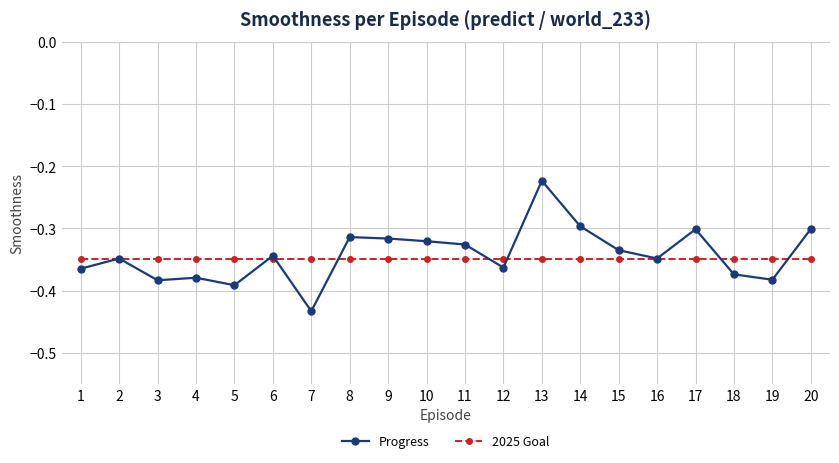

What is the sum of the 2025 Goal values at 19 and 6?

-0.7